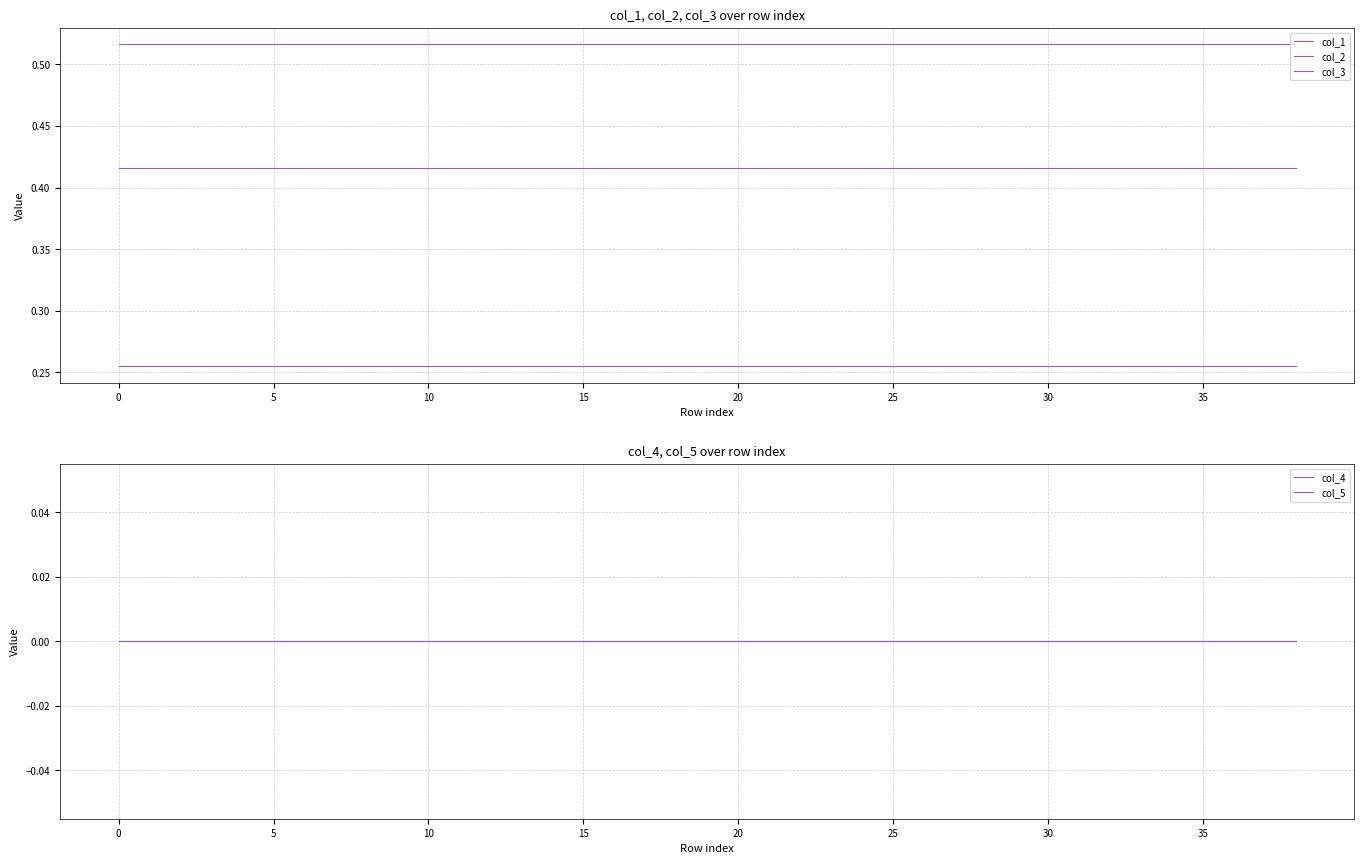

True or false: col_1 and col_2 intersect in this chart.

False